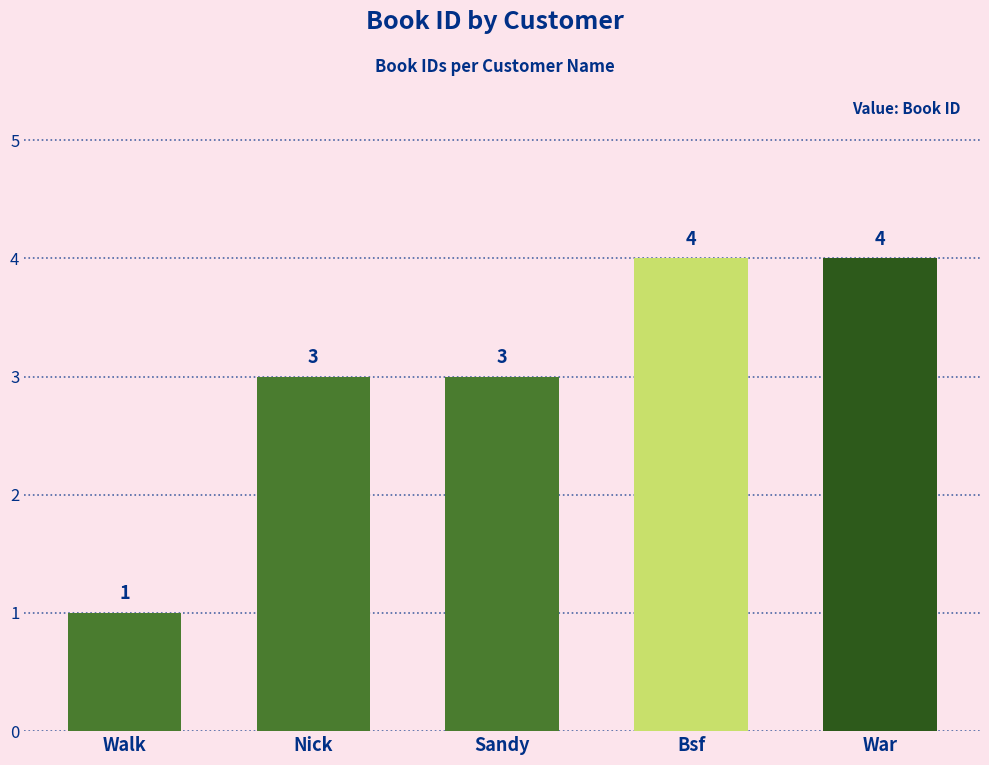

Reading left to right, what are all the values shown in this chart?

1	3	3	4	4